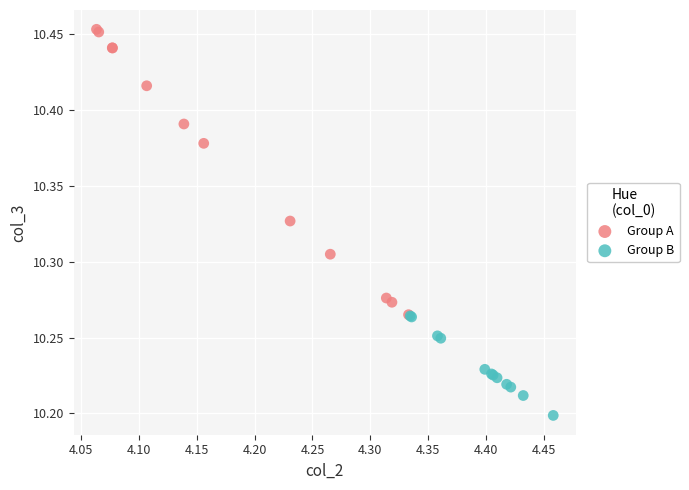

Which series has the largest Y range (max minus min)?

Group A